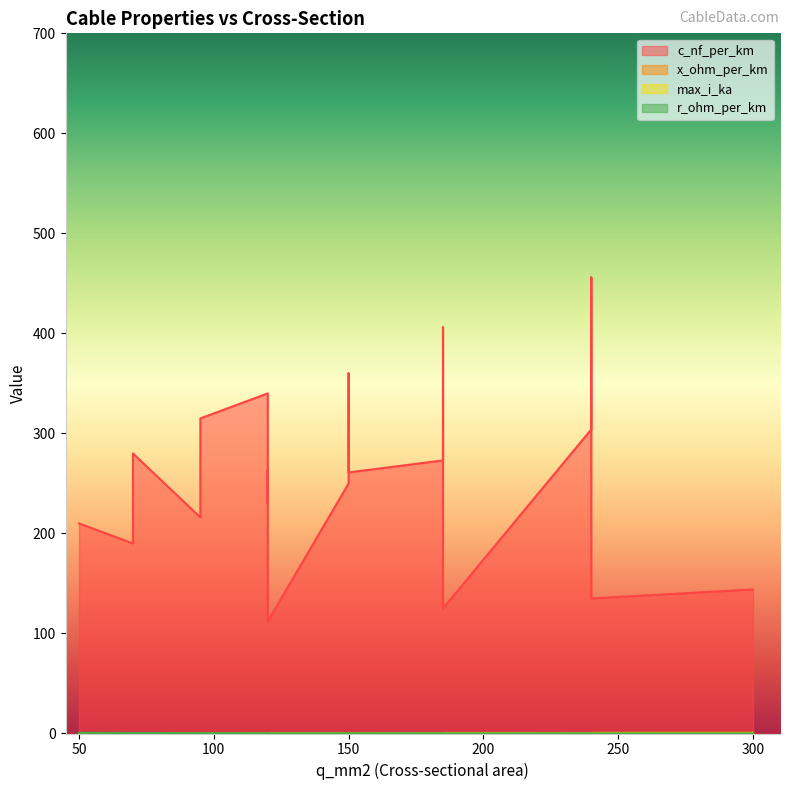

At which category does the chart reach its minimum across all series?

300